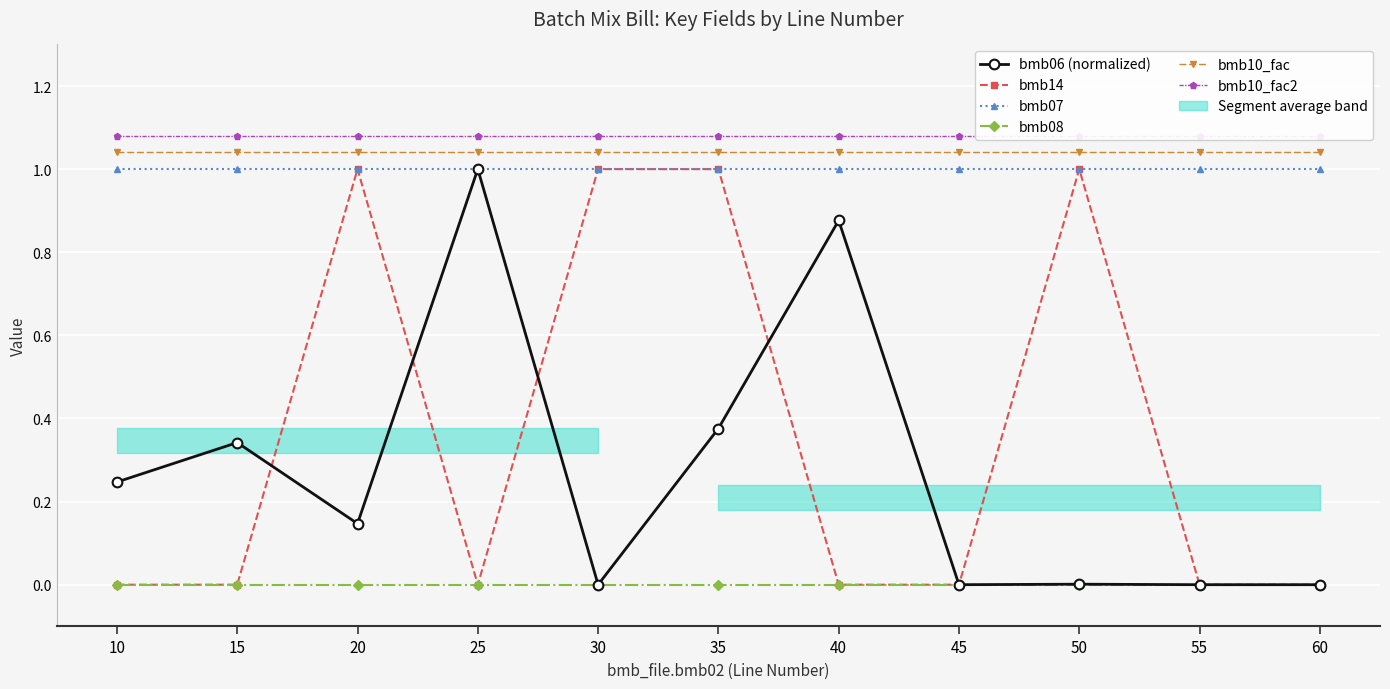

What is the lowest value of the bmb10_fac2 series?

1.1